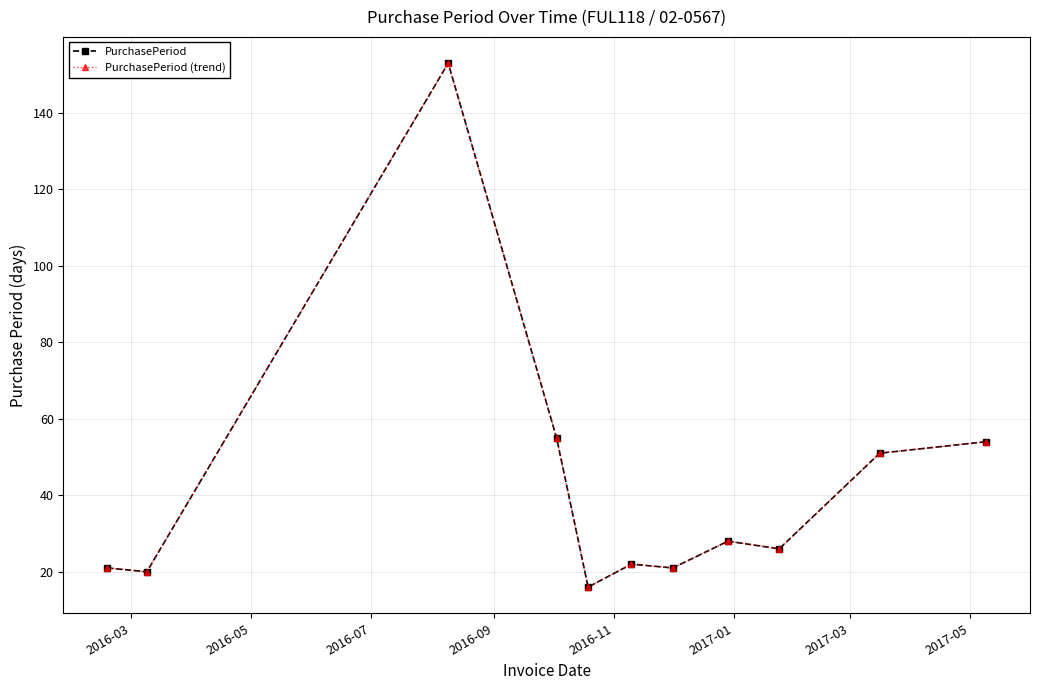

List the series in order of their peak value, highest first.

PurchasePeriod, PurchasePeriod (trend)